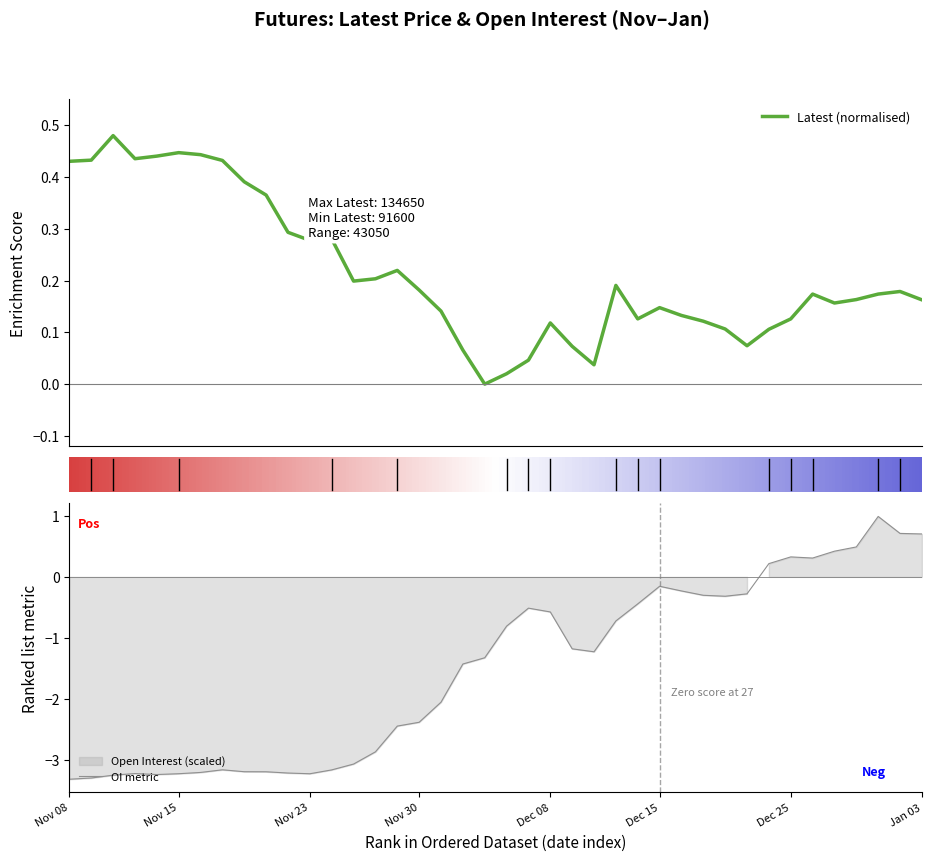

List the labels in order of Open Interest value, largest first.

Dec 29, Jan 02, Jan 03, Dec 28, Dec 27, Dec 25, Dec 26, Dec 22, Dec 15, Dec 18, Dec 21, Dec 19, Dec 20, Dec 14, Dec 07, Dec 08, Dec 13, Dec 06, Dec 11, Dec 12, Dec 05, Dec 04, Dec 01, Nov 30, Nov 29, Nov 28, Nov 27, Nov 17, Nov 24, Nov 20, Nov 21, Nov 16, Nov 22, Nov 13, Nov 15, Nov 23, Nov 14, Nov 10, Nov 09, Nov 08